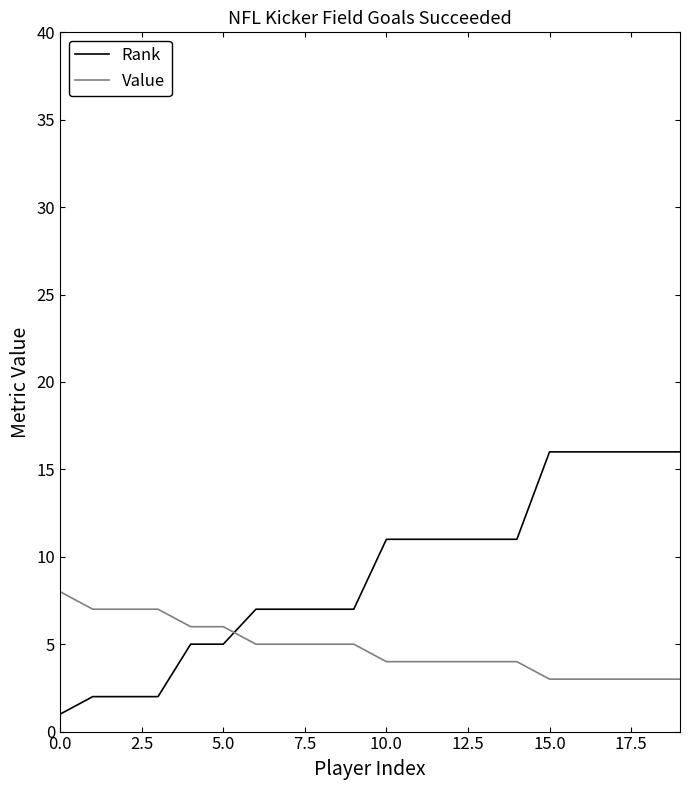

Reading right to left, list all the values displayed in this chart.

Rank: 16	16	16	16	16	11	11	11	11	11	7	7	7	7	5	5	2	2	2	1
Value: 3	3	3	3	3	4	4	4	4	4	5	5	5	5	6	6	7	7	7	8